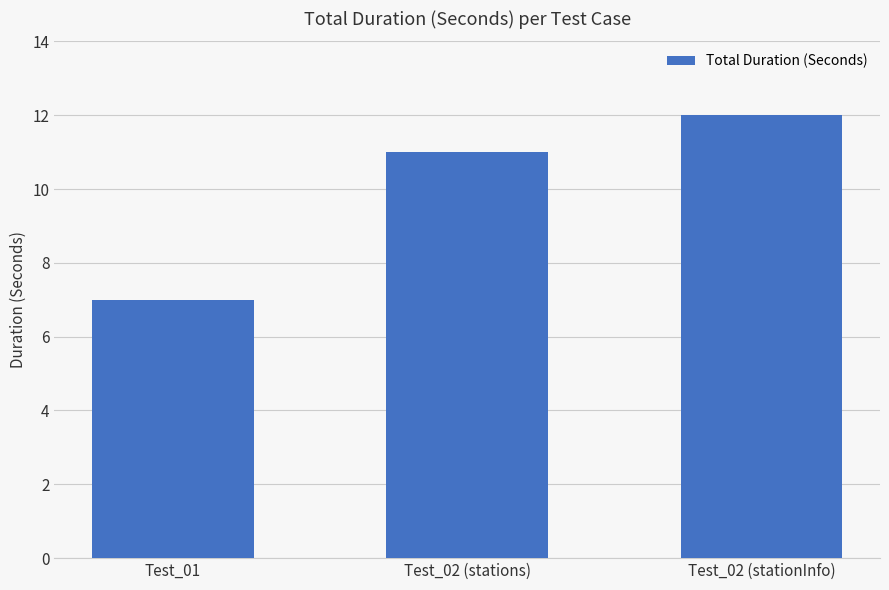

How many values are below 11?

1